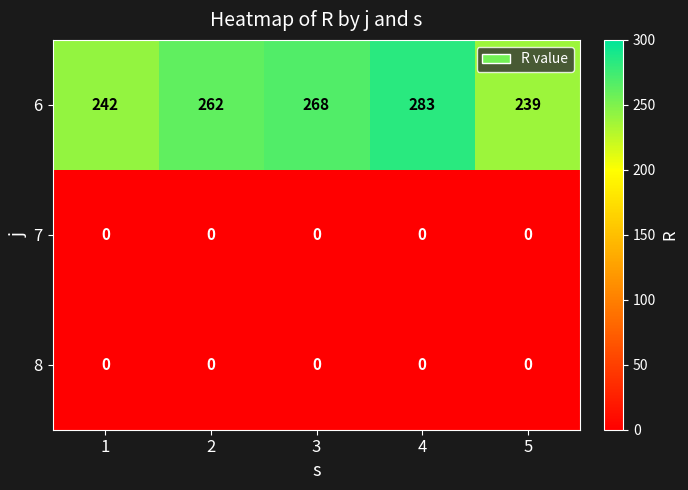

Which series changed the most between 3 and 4?

6